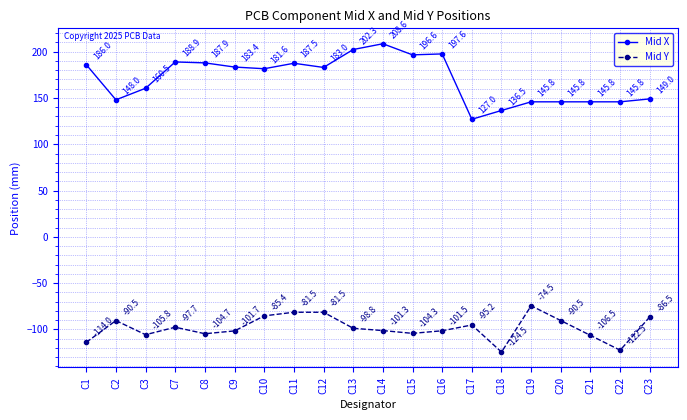

What is the value of the Mid Y point at the 8th from the left?

-81.5